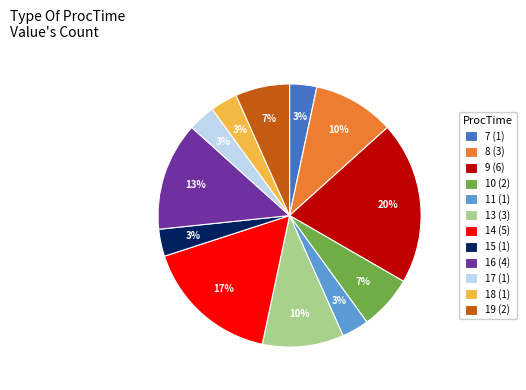

Does any single category account for the majority?

No